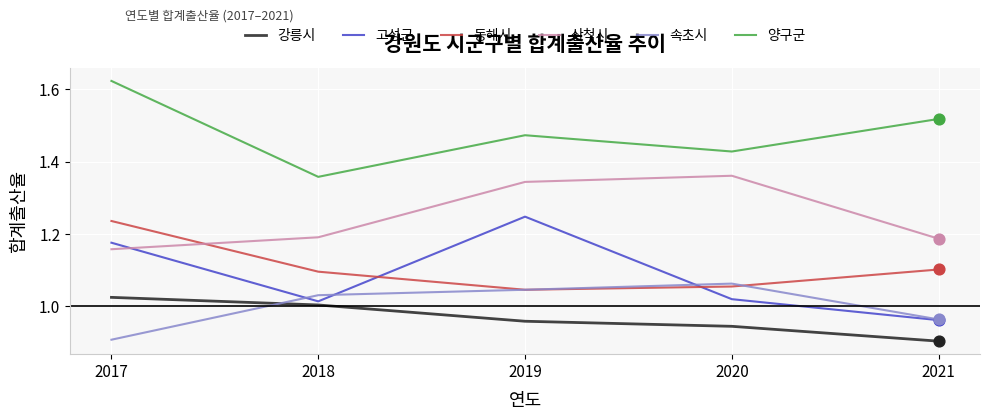

What is the total value across all series at 2017?

7.1